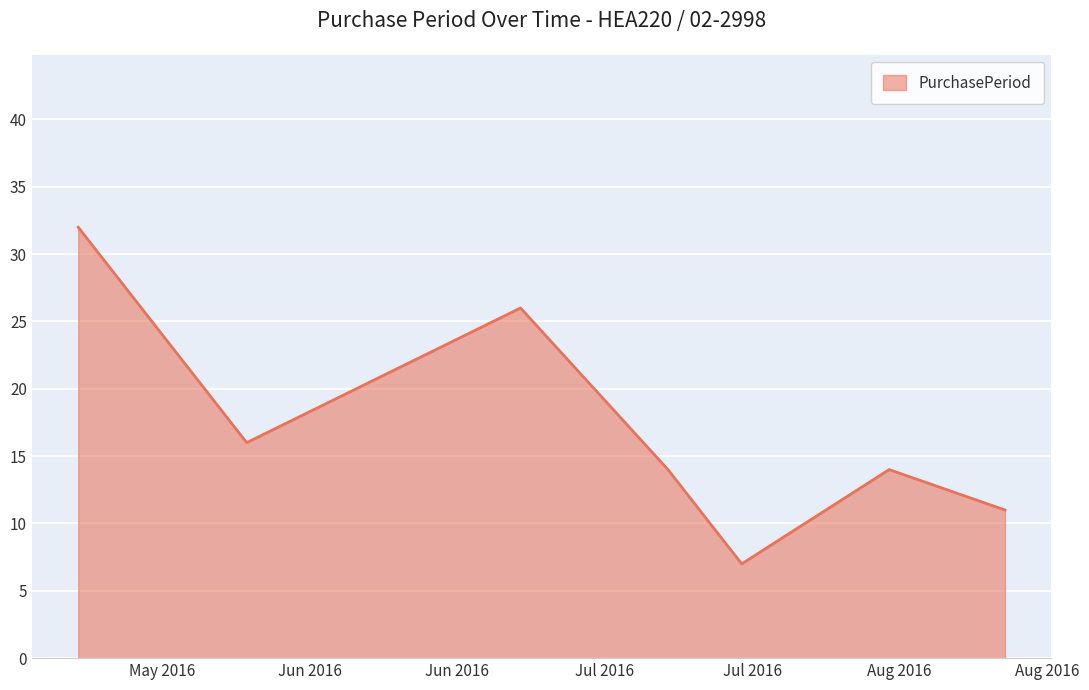

True or false: there are more than 0 points higher than both neighbors.

True